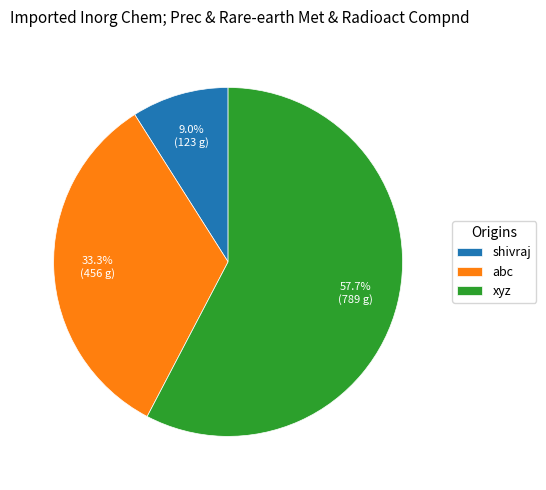

Is it true that xyz is 58% of the pie?

True